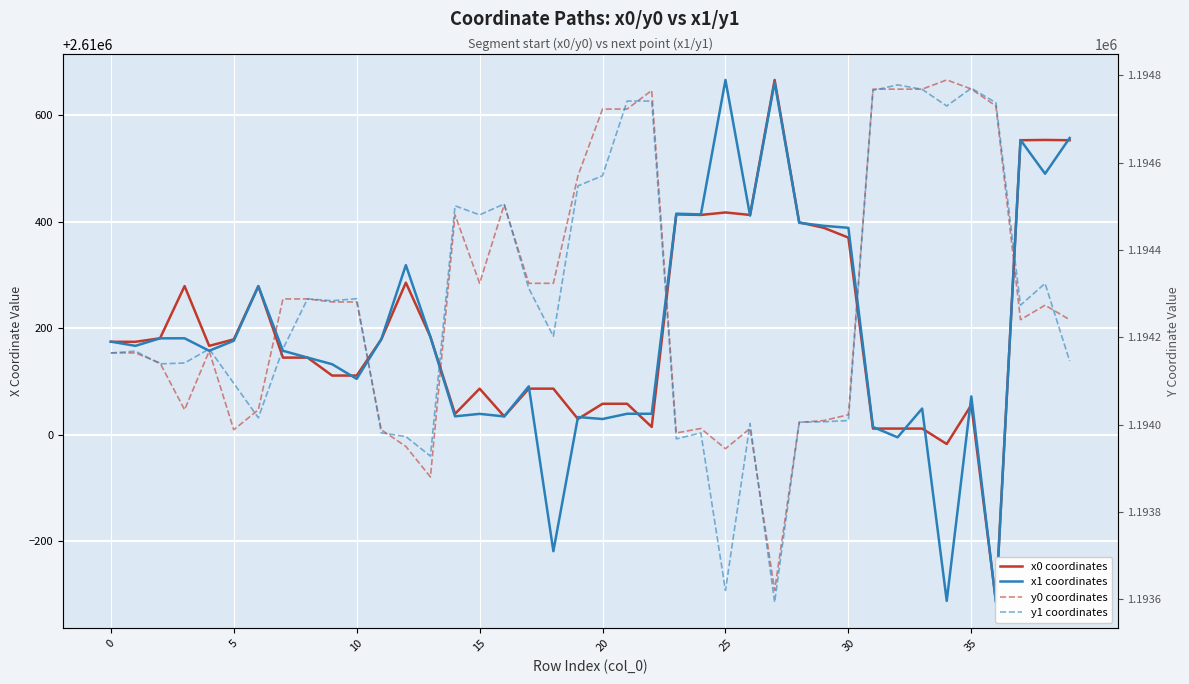

What is the greatest value displayed?

2610665.6